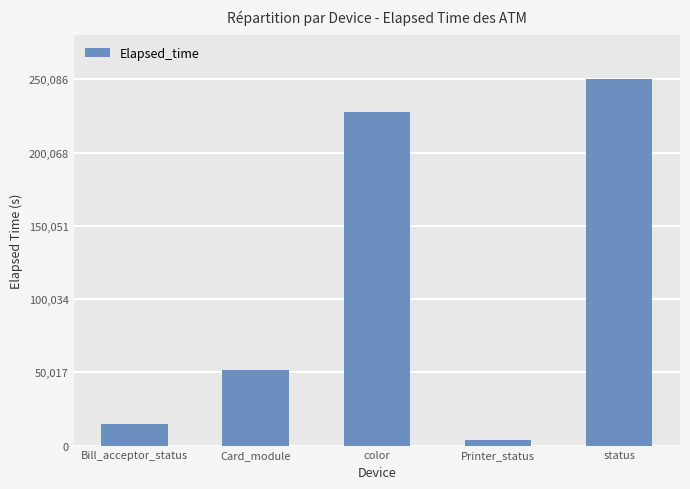

What is the change in value from Card_module to status?

+198305